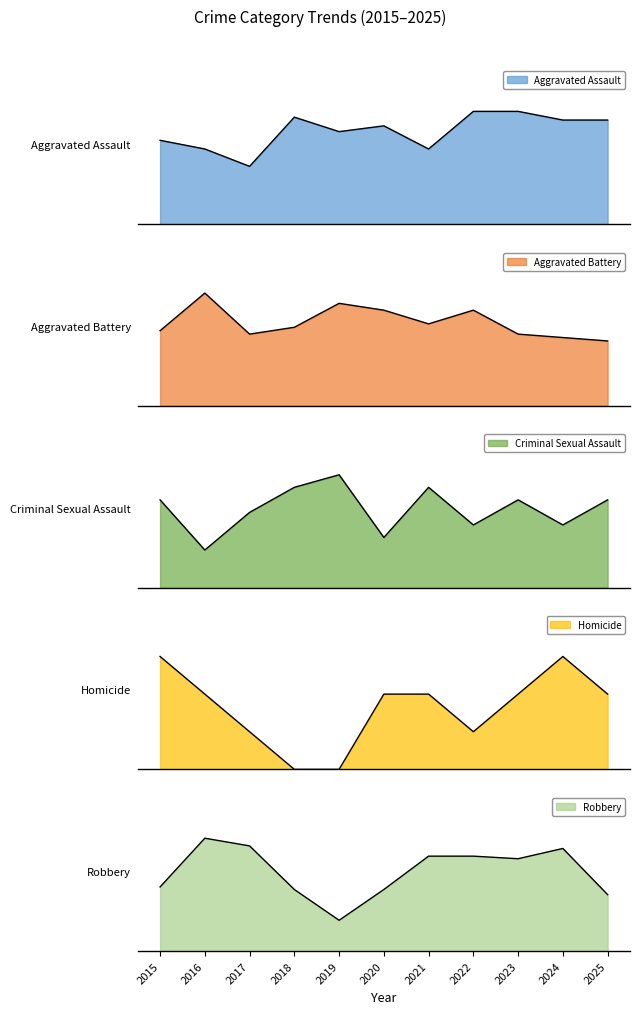

Reading right to left, extract all data points from this chart.

Aggravated Assault: 2025=36	2024=36	2023=39	2022=39	2021=26	2020=34	2019=32	2018=37	2017=20	2016=26	2015=29
Aggravated Battery: 2025=19	2024=20	2023=21	2022=28	2021=24	2020=28	2019=30	2018=23	2017=21	2016=33	2015=22
Criminal Sexual Assault: 2025=7	2024=5	2023=7	2022=5	2021=8	2020=4	2019=9	2018=8	2017=6	2016=3	2015=7
Homicide: 2025=2	2024=3	2023=2	2022=1	2021=2	2020=2	2019=0	2018=0	2017=1	2016=2	2015=3
Robbery: 2025=22	2024=40	2023=36	2022=37	2021=37	2020=24	2019=12	2018=24	2017=41	2016=44	2015=25